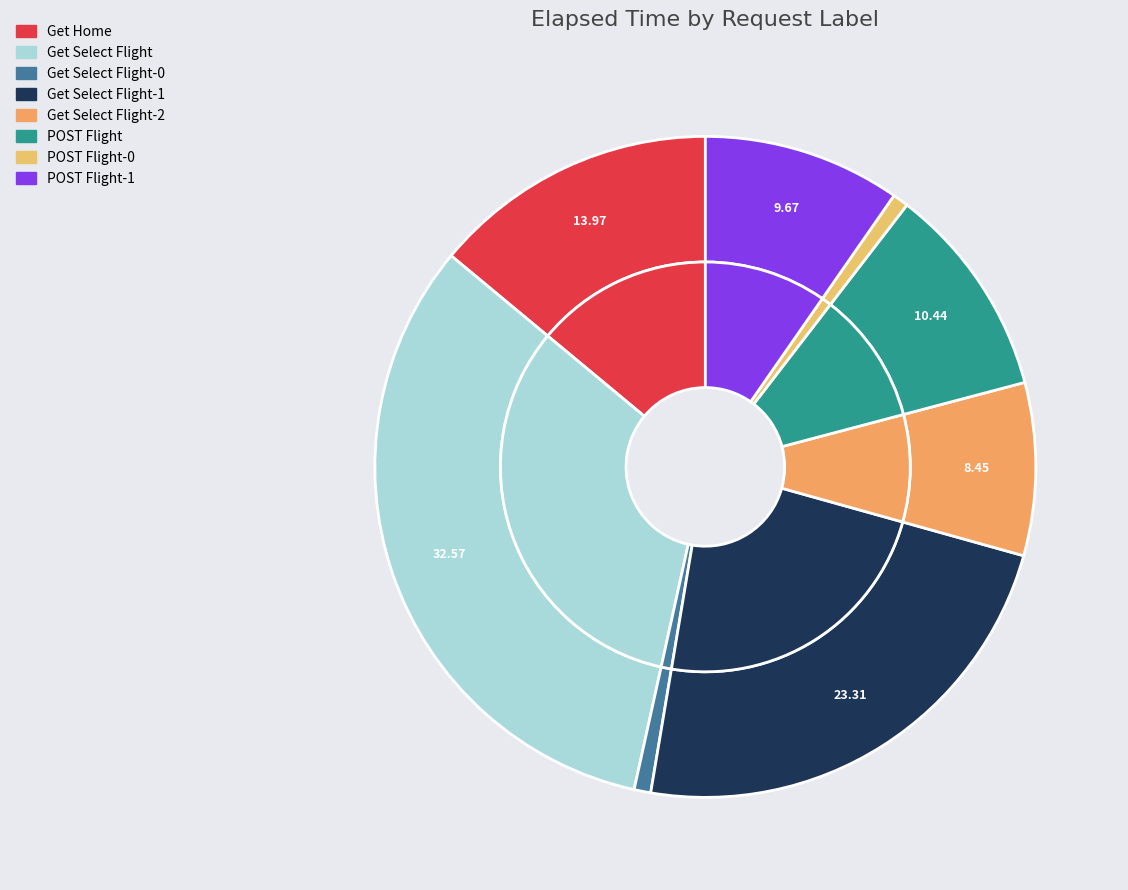

Do POST Flight-0 and Get Select Flight together represent more than half of the pie?

No